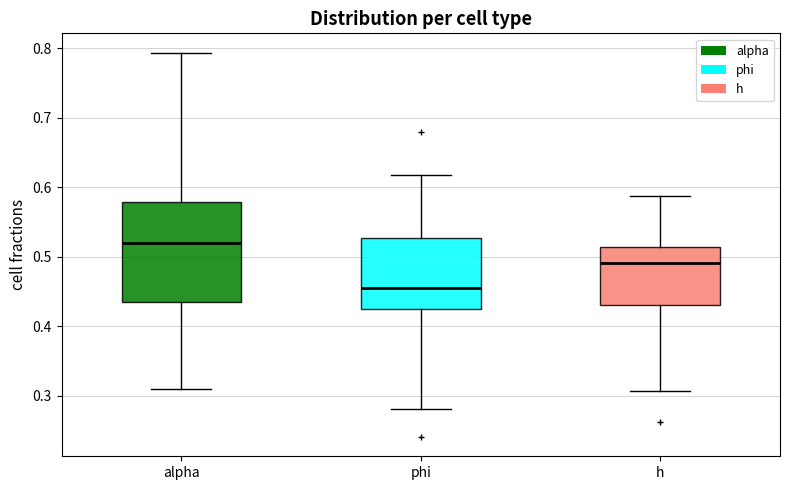

Where does the upper whisker of the box for h end on the y-axis? The values are not printed on the chart, so give them approximately, as read against the axis.

0.59